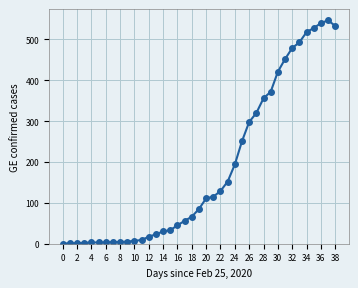

What is the difference between the maximum and minimum values?

547